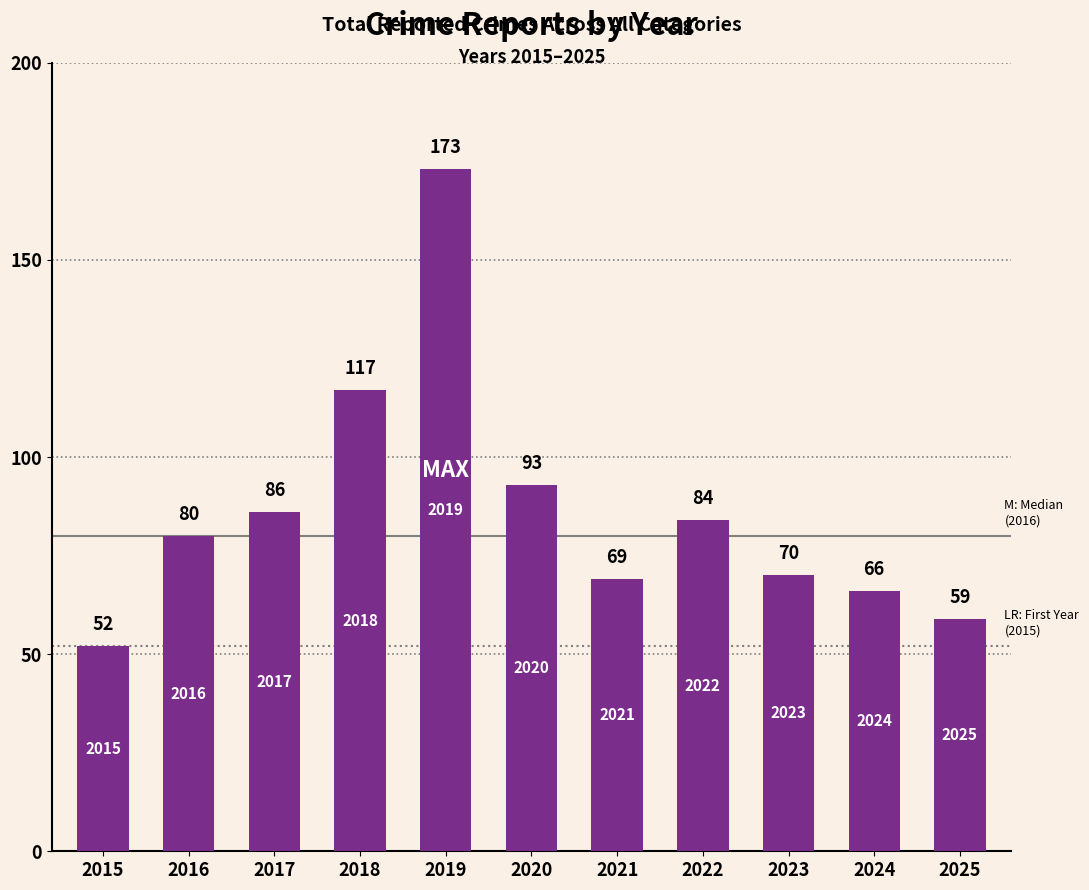

What is the change in value from 2017 to 2020?

+7